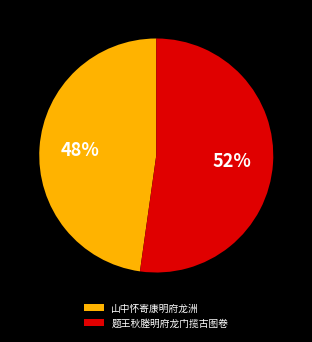

To the nearest percent, what percentage of the pie is 山中怀寄康明府龙洲?

48%